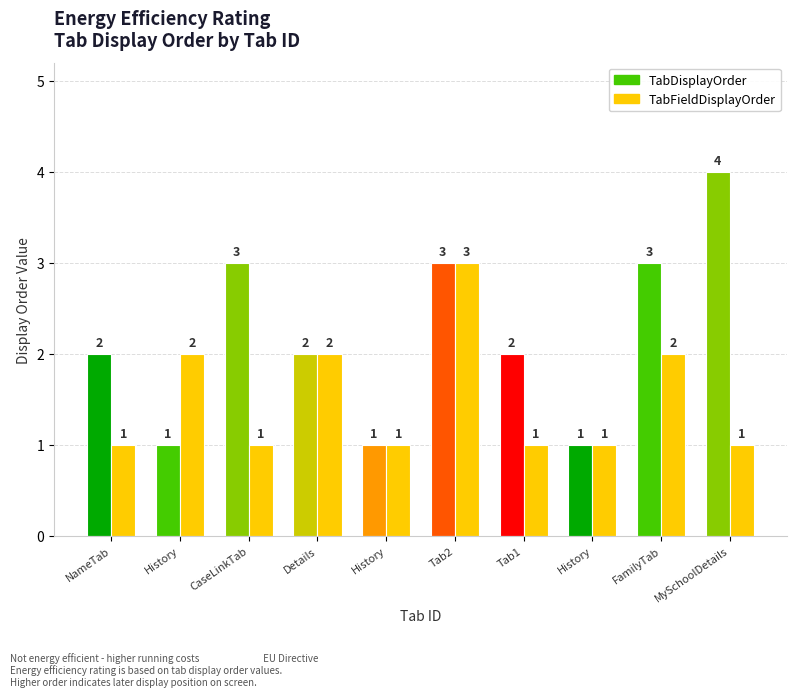

What is the sum of all TabDisplayOrder values?

22